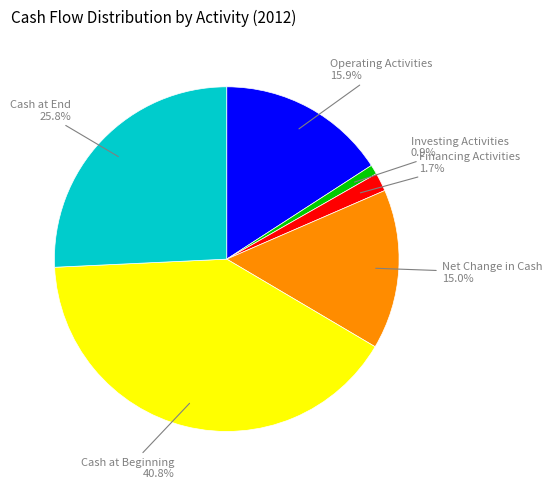

The Cash at End slice represents 32% of the pie. True or false?

False